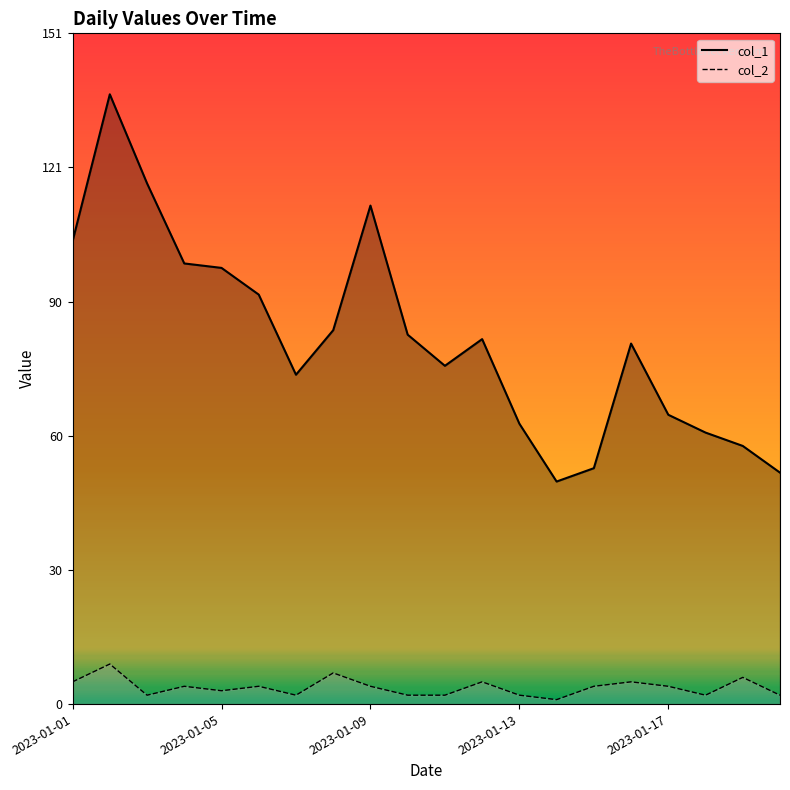

What is the value of the col_1 point at the 9th from the left?

112